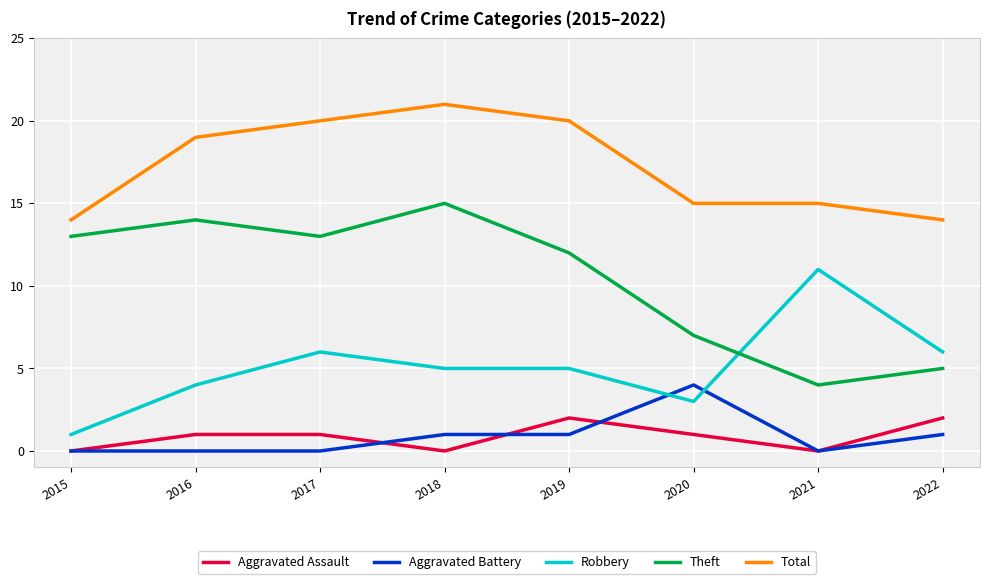

Which series changed the most between 2017 and 2018?

Theft